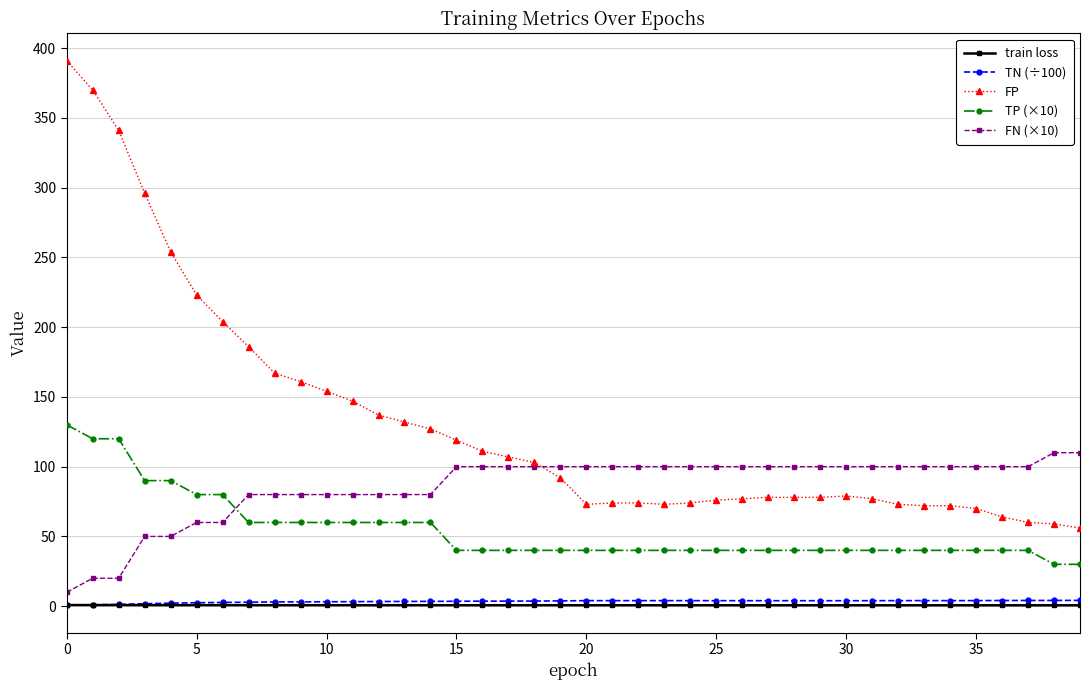

How many data points in FN (×10) are less than 100?

15